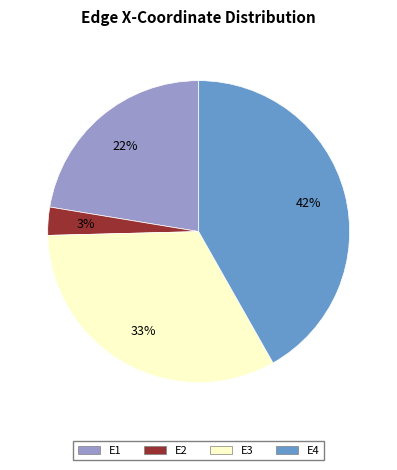

What is the smallest slice in the pie chart?

E2